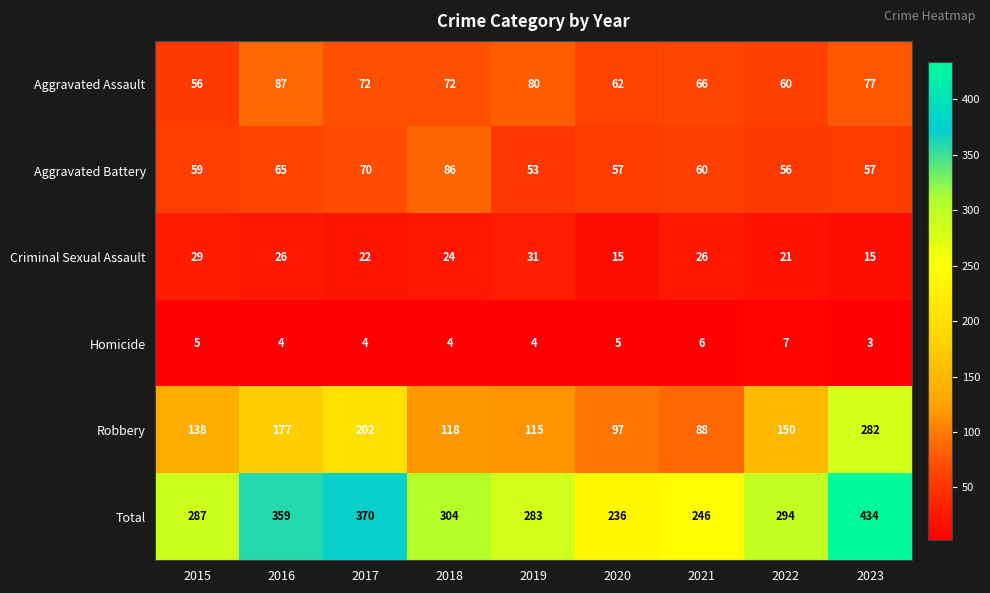

List the series in order of their peak value, highest first.

Total, Robbery, Aggravated Assault, Aggravated Battery, Criminal Sexual Assault, Homicide